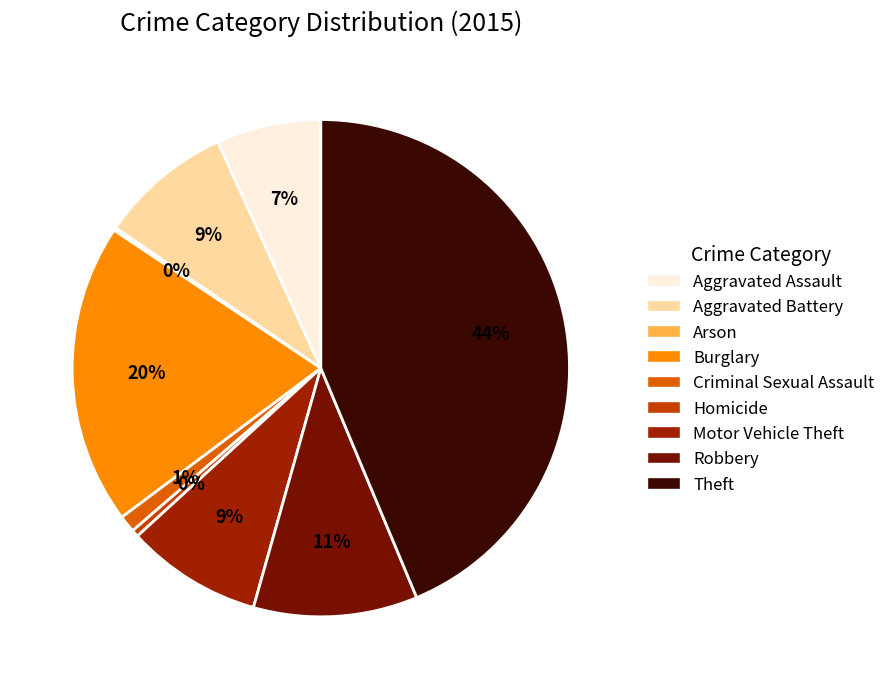

Does Aggravated Battery account for over 50% of the chart?

No